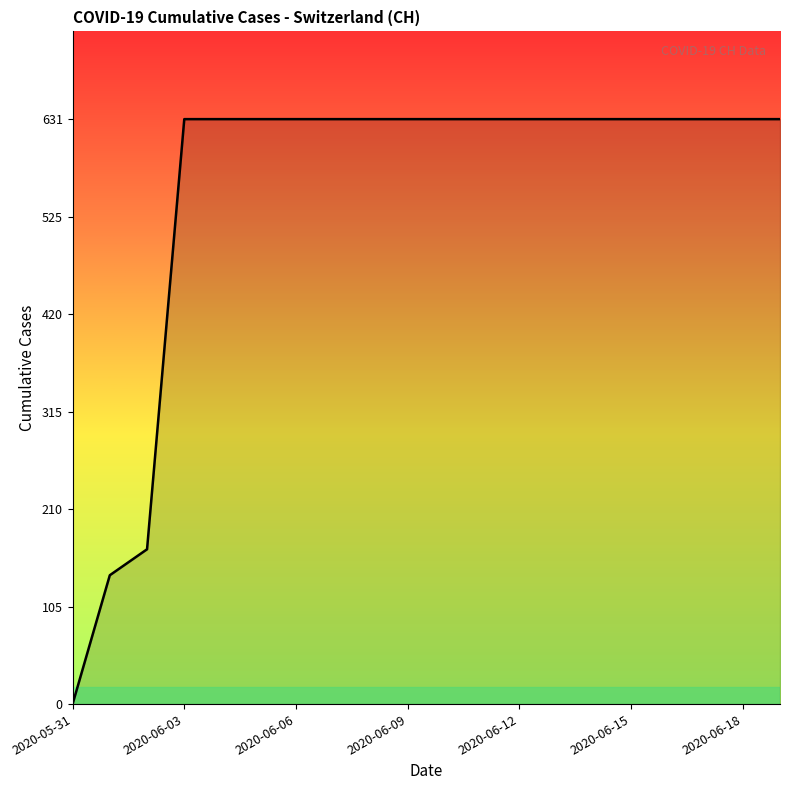

What is the greatest value displayed?

631